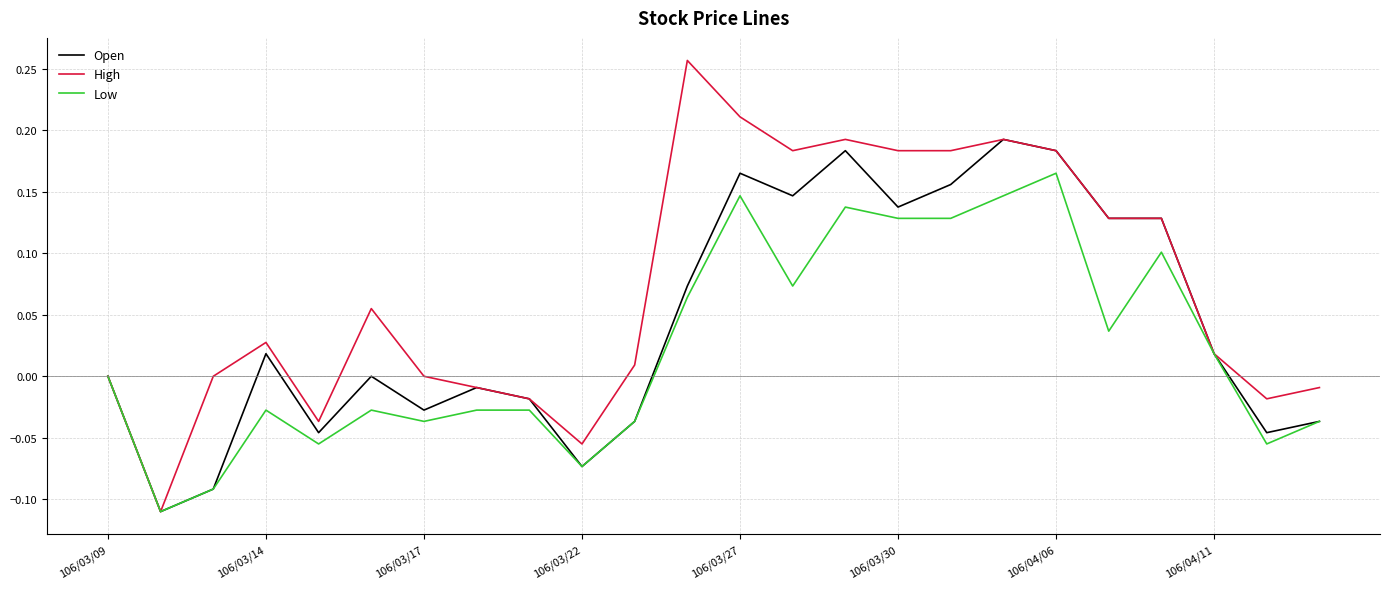

Rank the series by their maximum value, from lowest to highest.

Low, Open, High